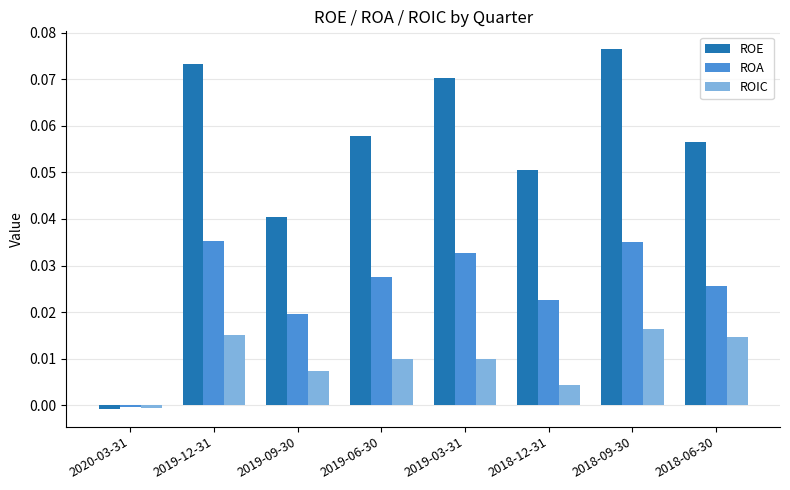

The value of ROE at 2018-12-31 is 0.0. True or false?

False